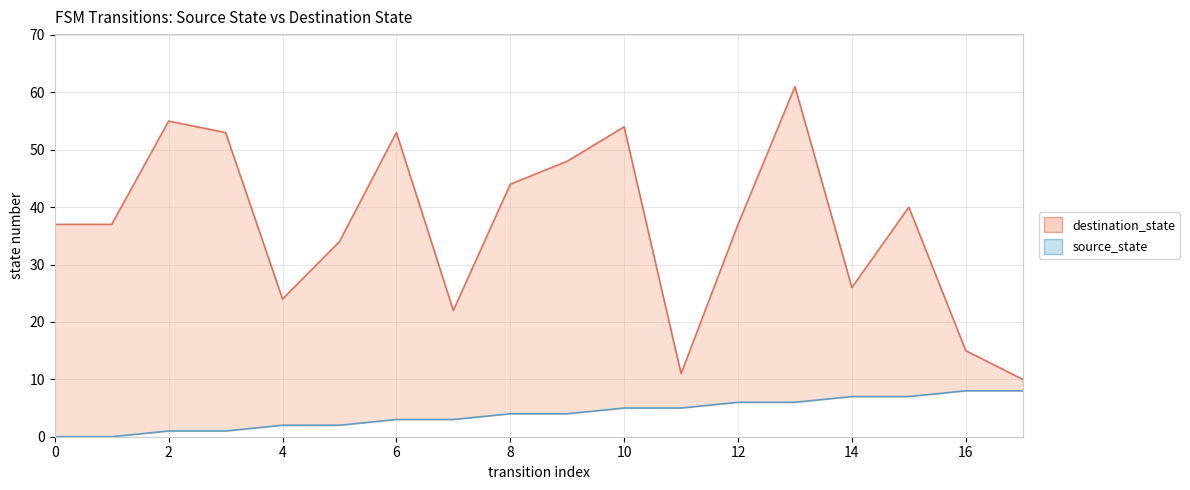

True or false: destination_state has a value of 63 at 0.

False